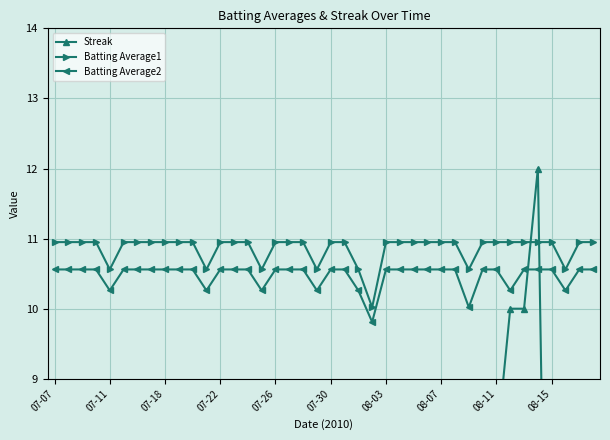

At which category is the sum across all series the highest?

35